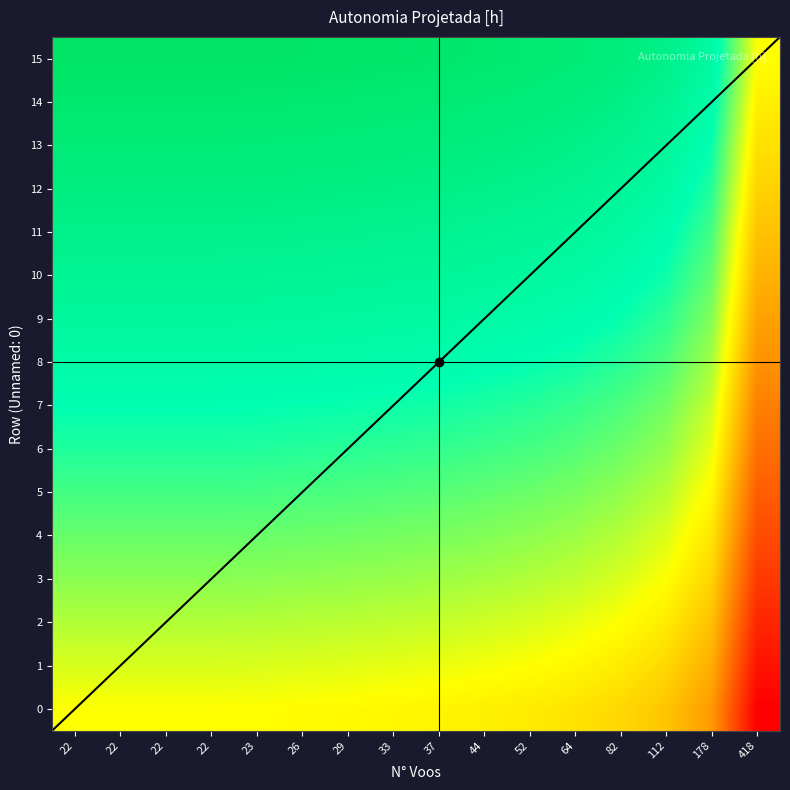

Which has a higher value, 22 or 64?

22